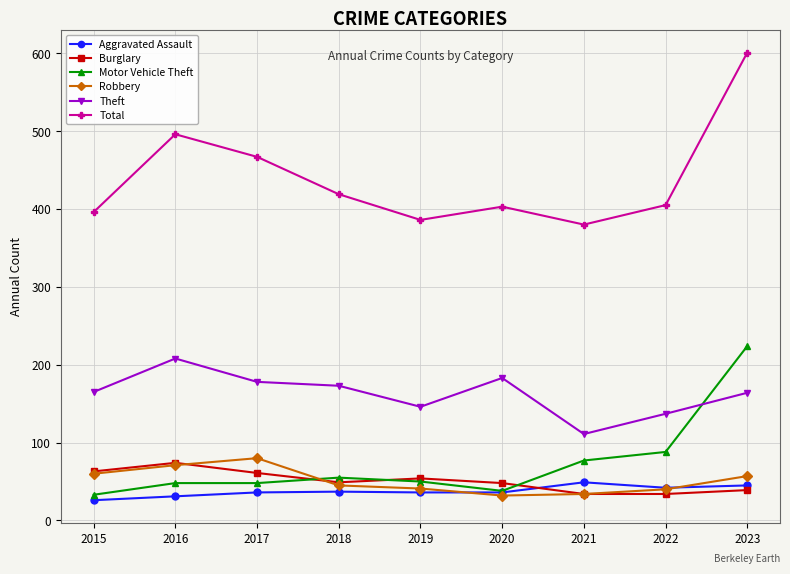

Which series has the largest range (max minus min)?

Total